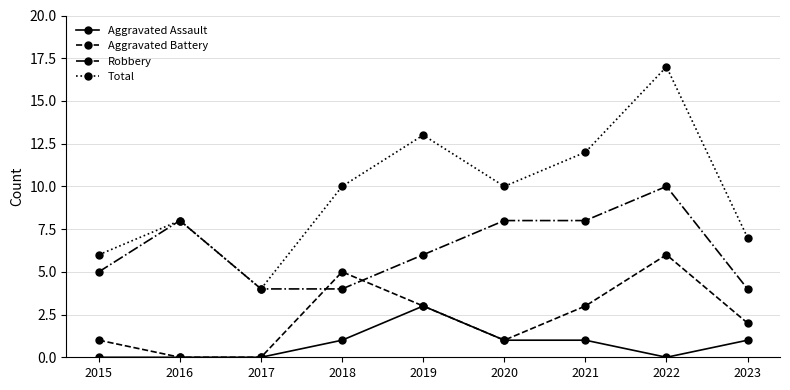

Rank the series at 2021 from lowest to highest value.

Aggravated Assault, Aggravated Battery, Robbery, Total